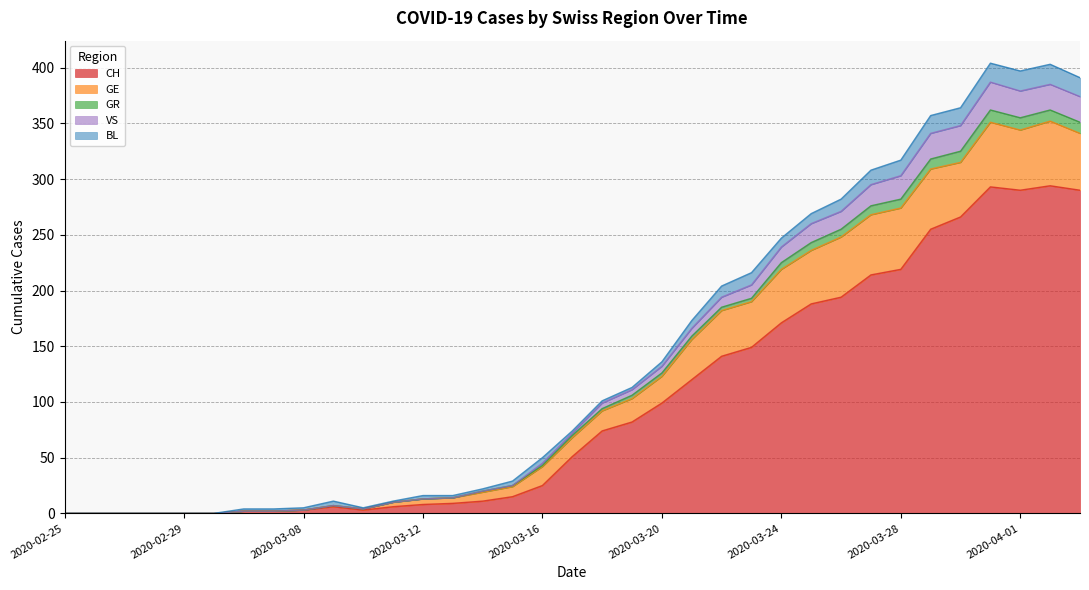

What is the maximum value for CH?

294